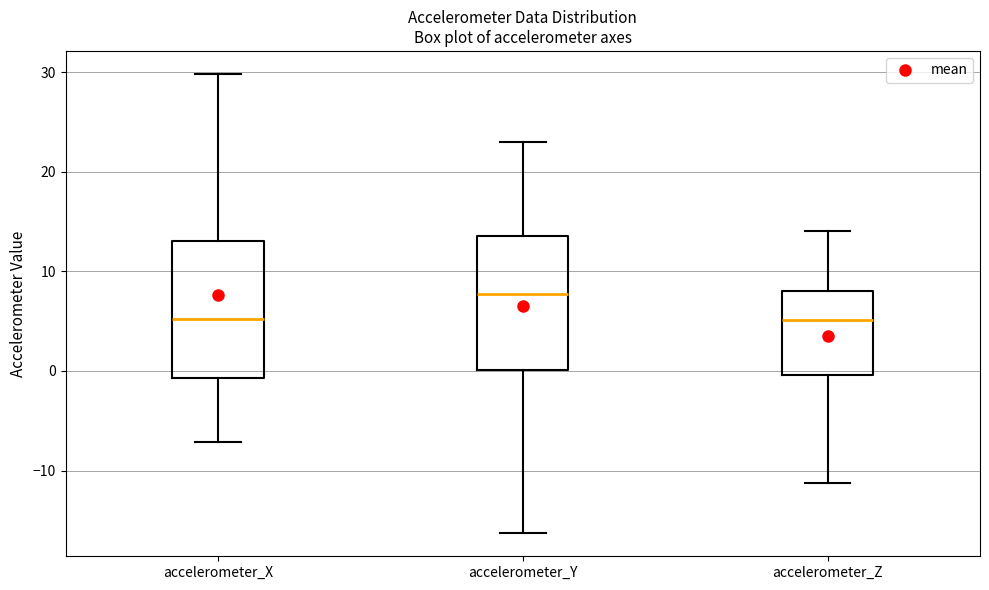

Where is the lower edge of the box for accelerometer_Y on the y-axis? The values are not printed on the chart, so give them approximately, as read against the axis.

0